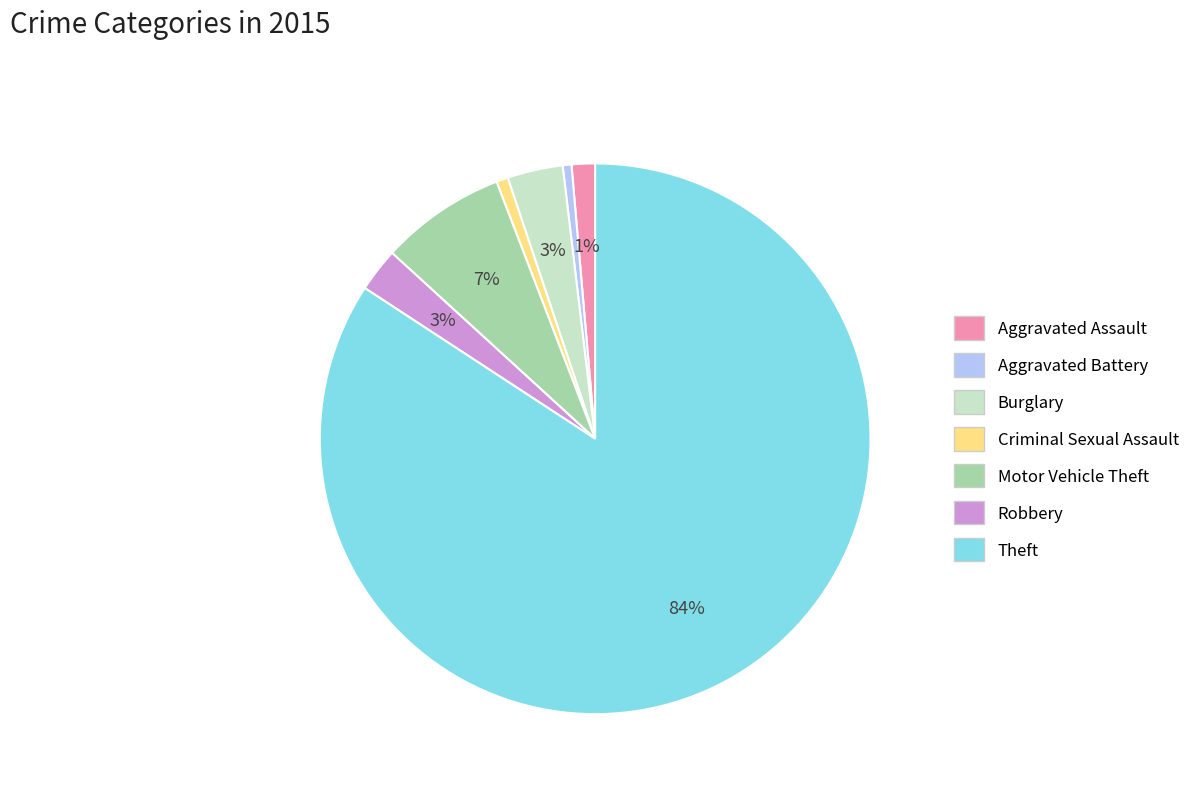

To the nearest percent, what is the combined percentage of Burglary and Theft?

87%